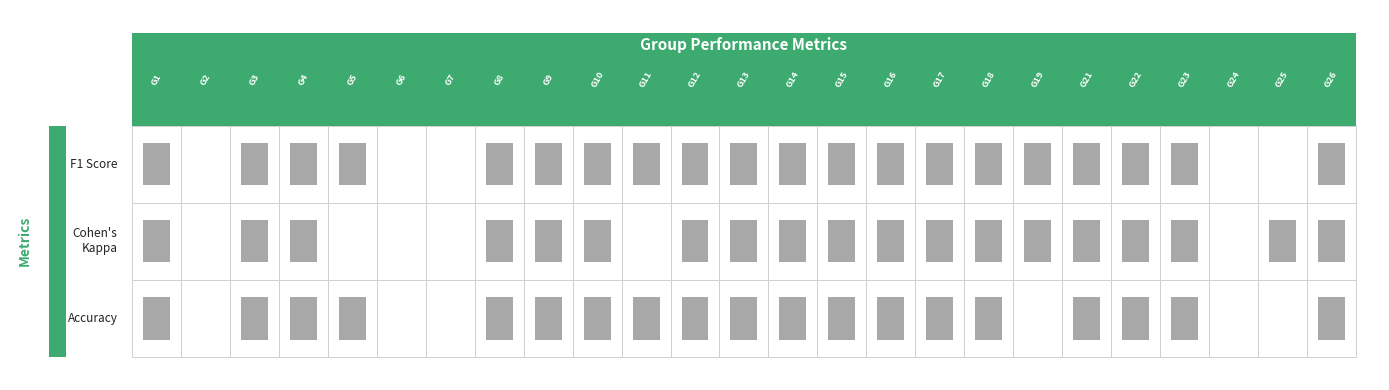

What is the difference between the second highest and minimum values in the f1 series?

0.8